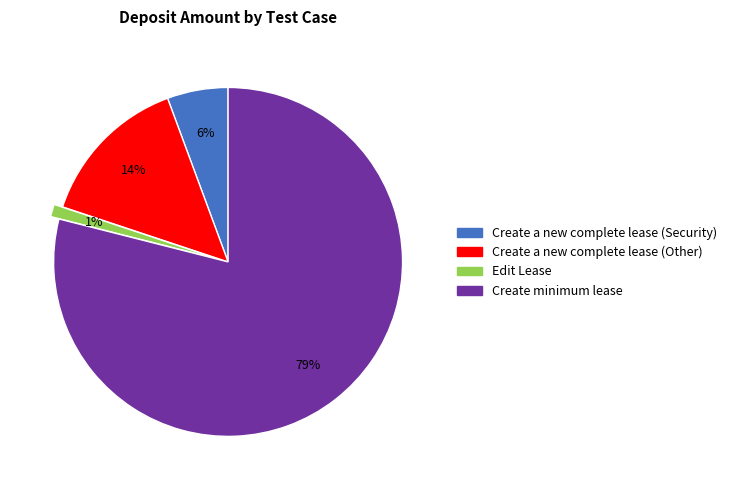

Between Create a new complete lease (Security) and Edit Lease, which is larger?

Create a new complete lease (Security)